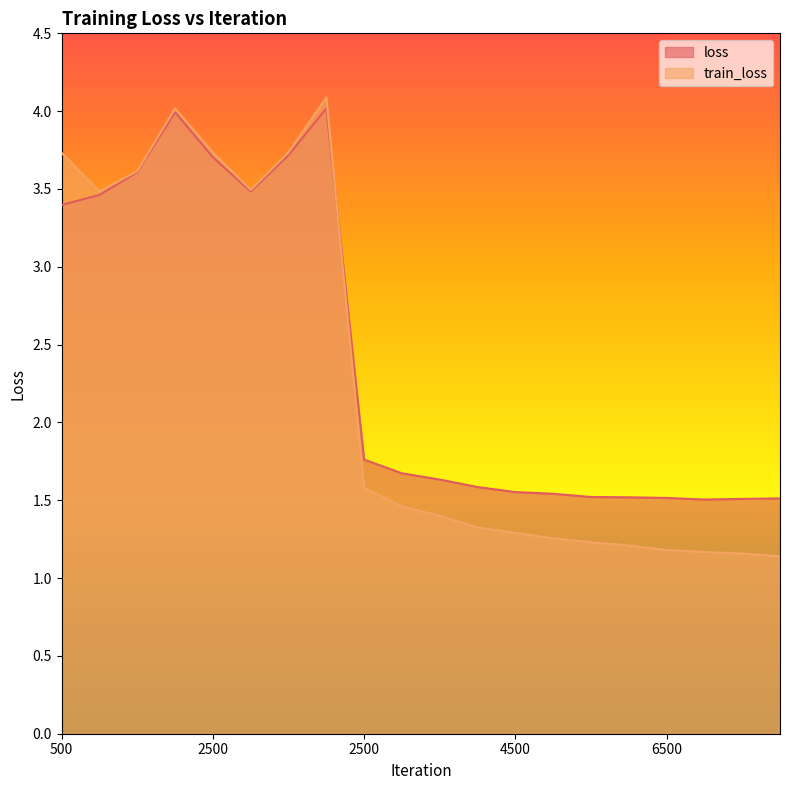

True or false: train_loss has more than 2 interior local peaks.

False